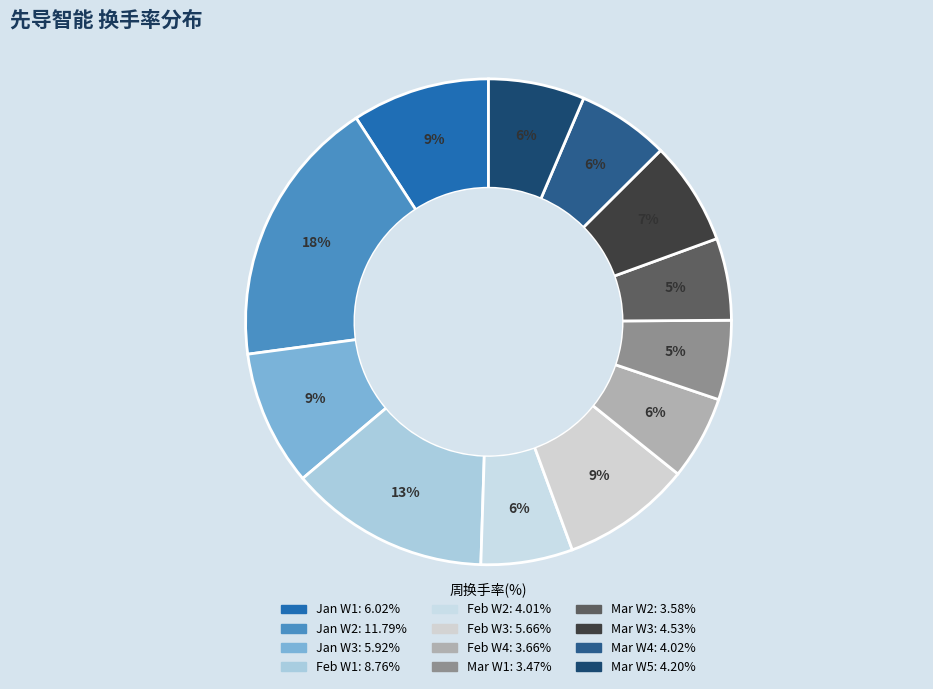

How many segments does this pie chart have?

12